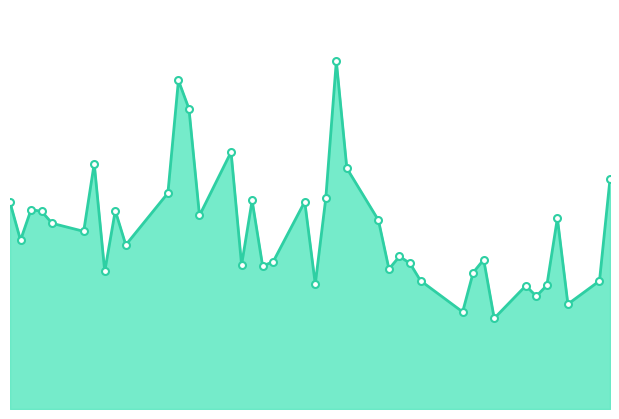

What is the label of the 7th point from the right?

2016-02-22